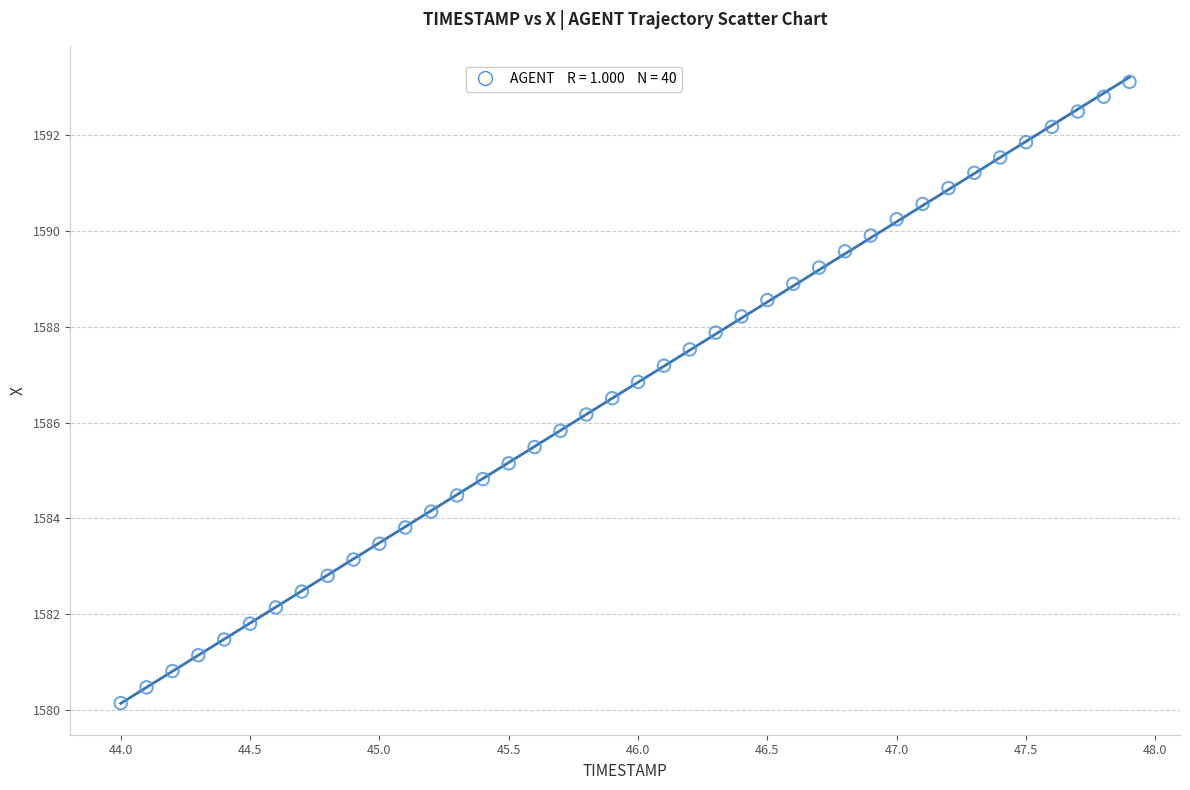

What is the range of X values (max minus min)?

3.9